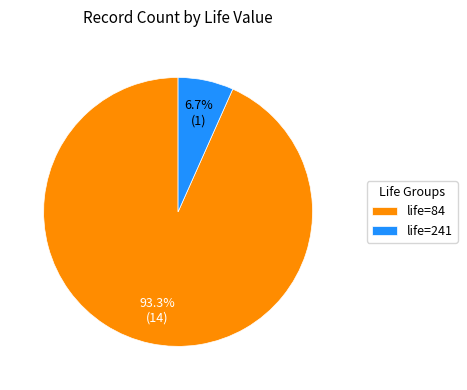

What is the majority slice?

life=84